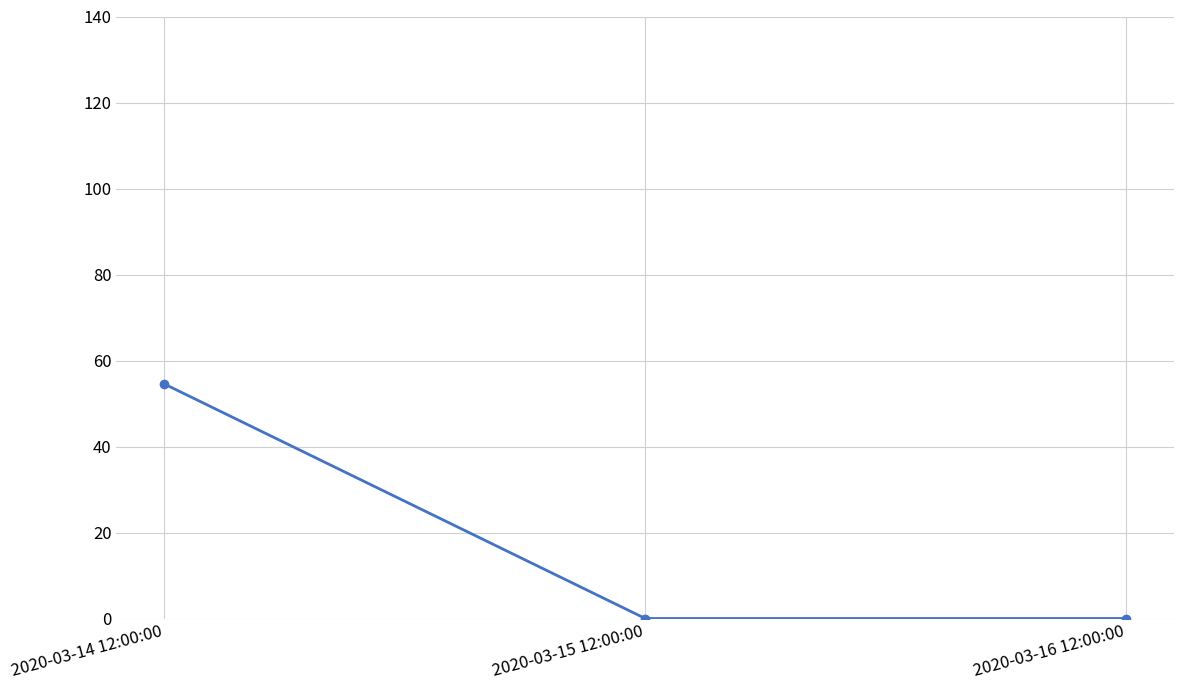

Is it true that the value at 2020-03-15 12:00:00 is 0.0?

True